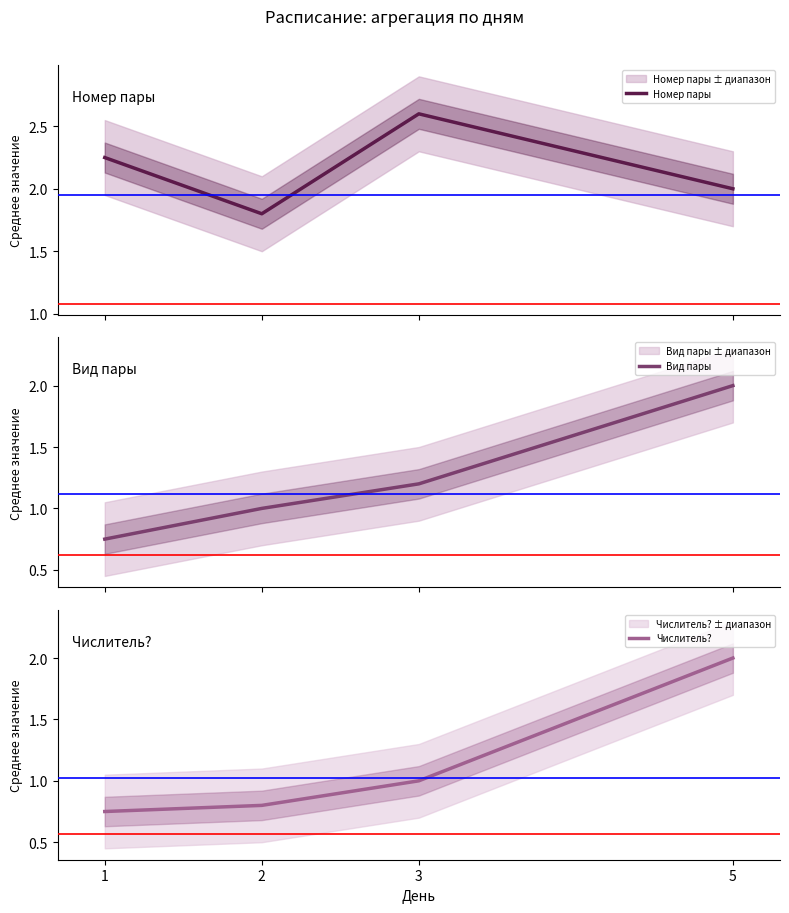

Which category has the lowest value across all series?

1